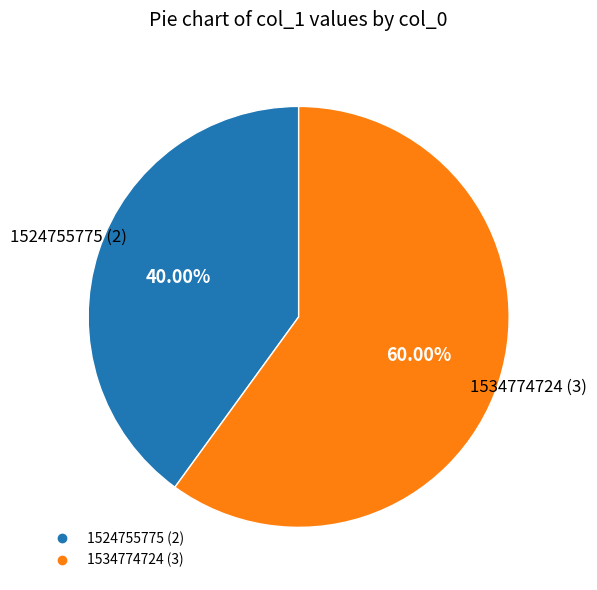

Is there a majority slice in this chart?

Yes